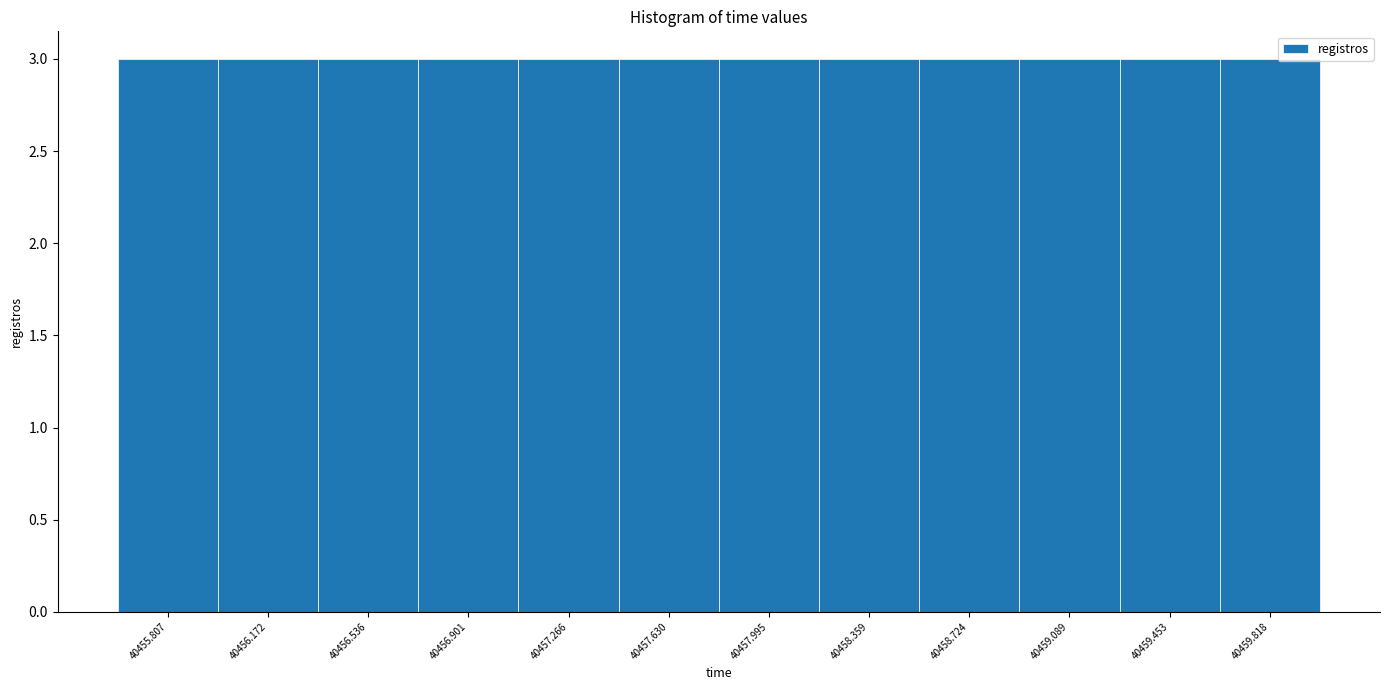

Reading left to right, transcribe this chart: for each bar, give the range it covers on the x-axis and its height. Neither the bar edges nor the heights are printed on the chart, so give them approximately, as read against the axes.

40455.65 to 40456.00: 3
40456.00 to 40456.35: 3
40456.35 to 40456.70: 3
40456.70 to 40457.10: 3
40457.10 to 40457.45: 3
40457.45 to 40457.80: 3
40457.80 to 40458.20: 3
40458.20 to 40458.55: 3
40458.55 to 40458.90: 3
40458.90 to 40459.25: 3
40459.25 to 40459.65: 3
40459.65 to 40460.00: 3